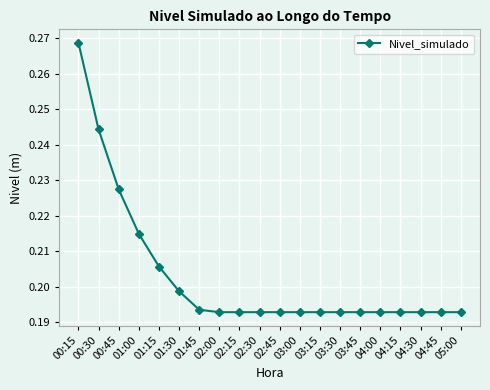

Which category has the highest value across all series?

00:15